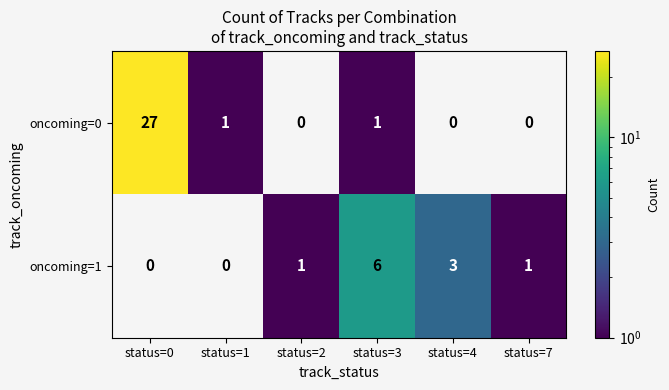

Which series has the largest total across all categories?

oncoming=0